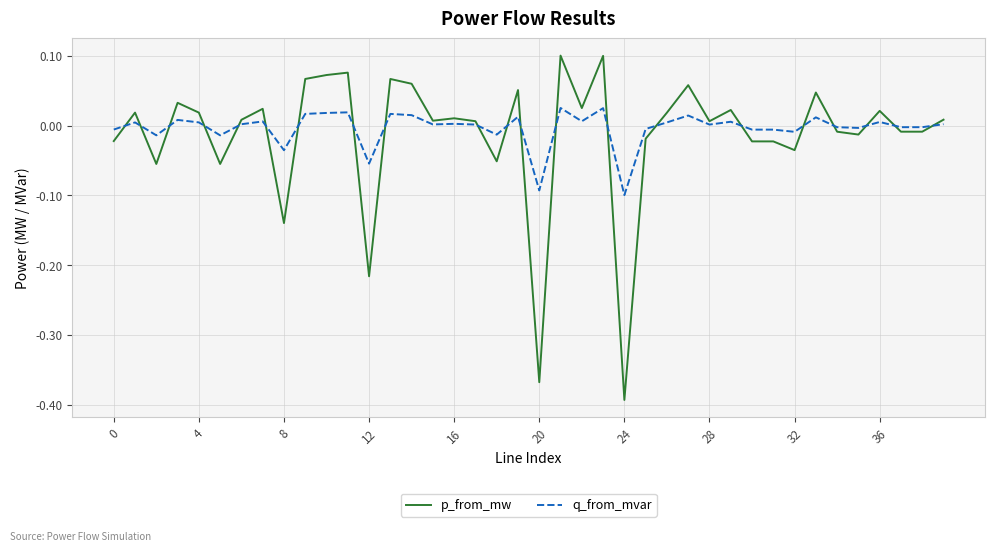

Rank the series by their maximum value, from highest to lowest.

p_from_mw, q_from_mvar